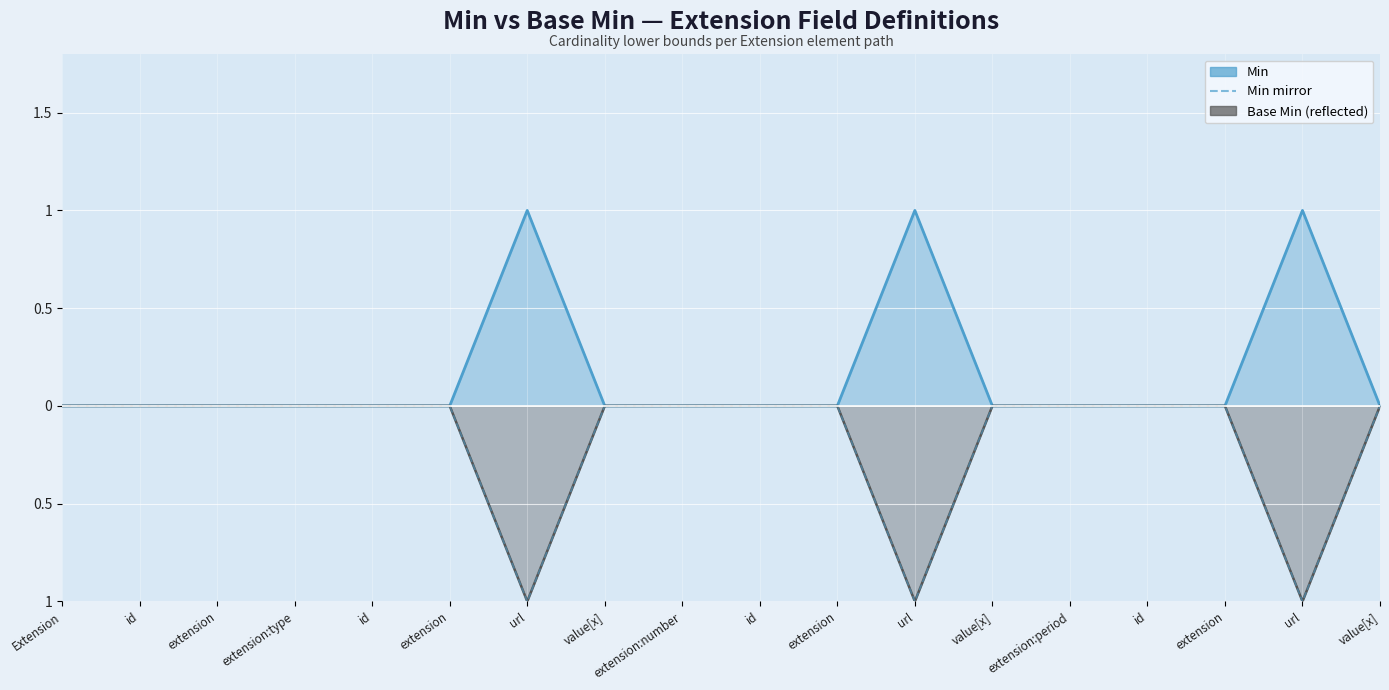

Reading left to right, extract all data points from this chart.

0	0	0	0	0	0	-1	0	0	0	0	-1	0	0	0	0	-1	0